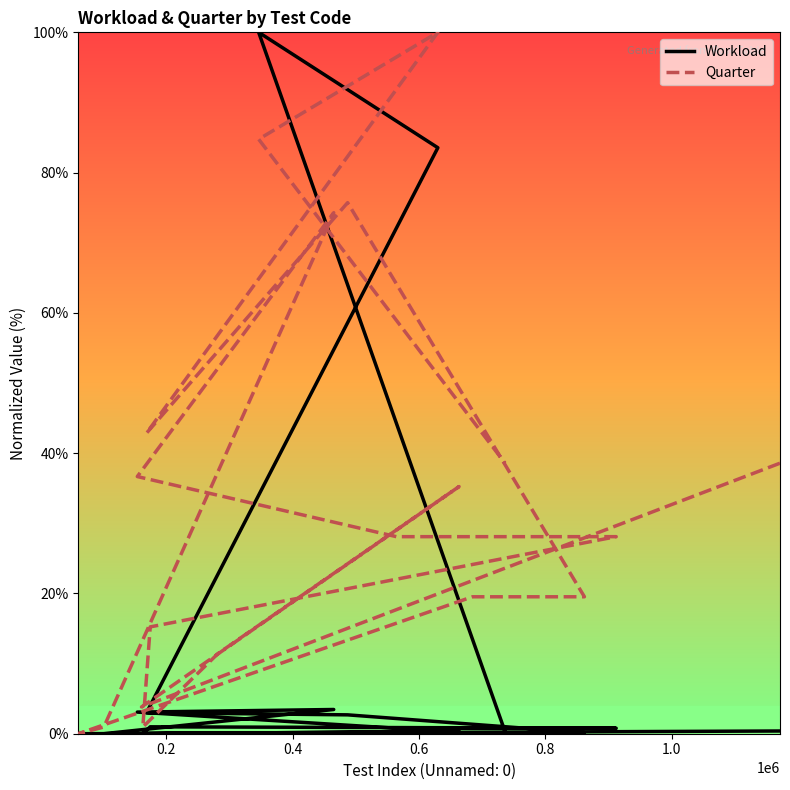

True or false: Quarter and Workload intersect in this chart.

True